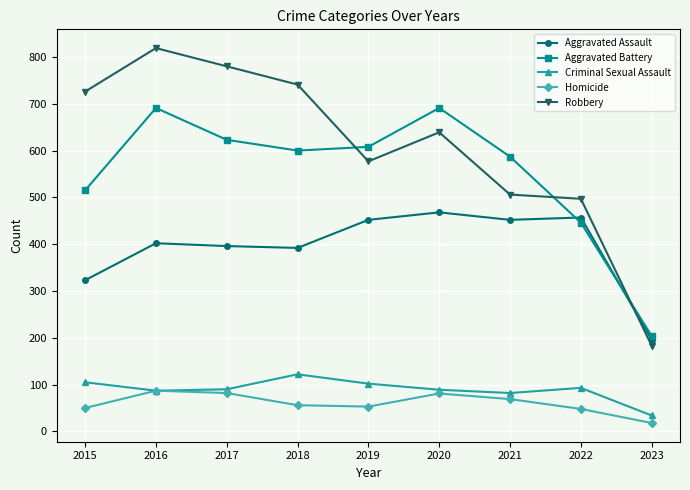

What is the value of the Criminal Sexual Assault point at the 8th from the left?

93